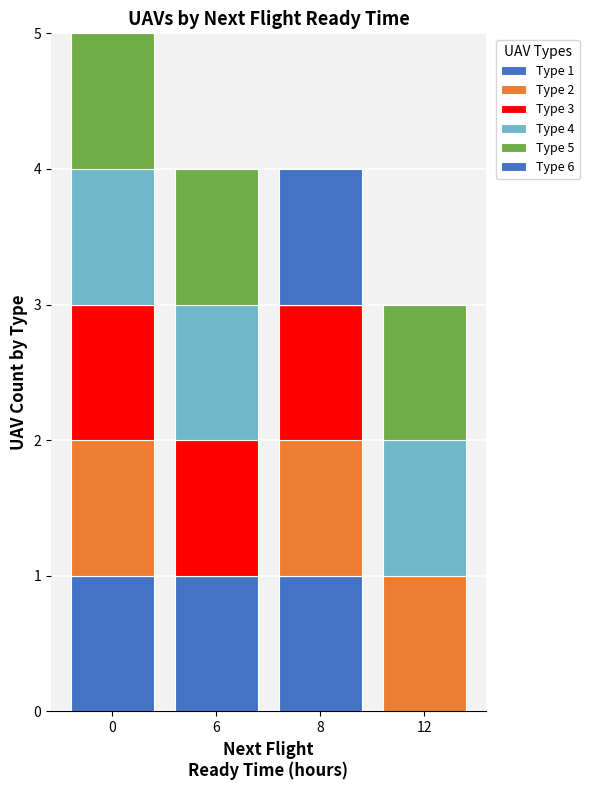

Count the number of categories in the chart.

4